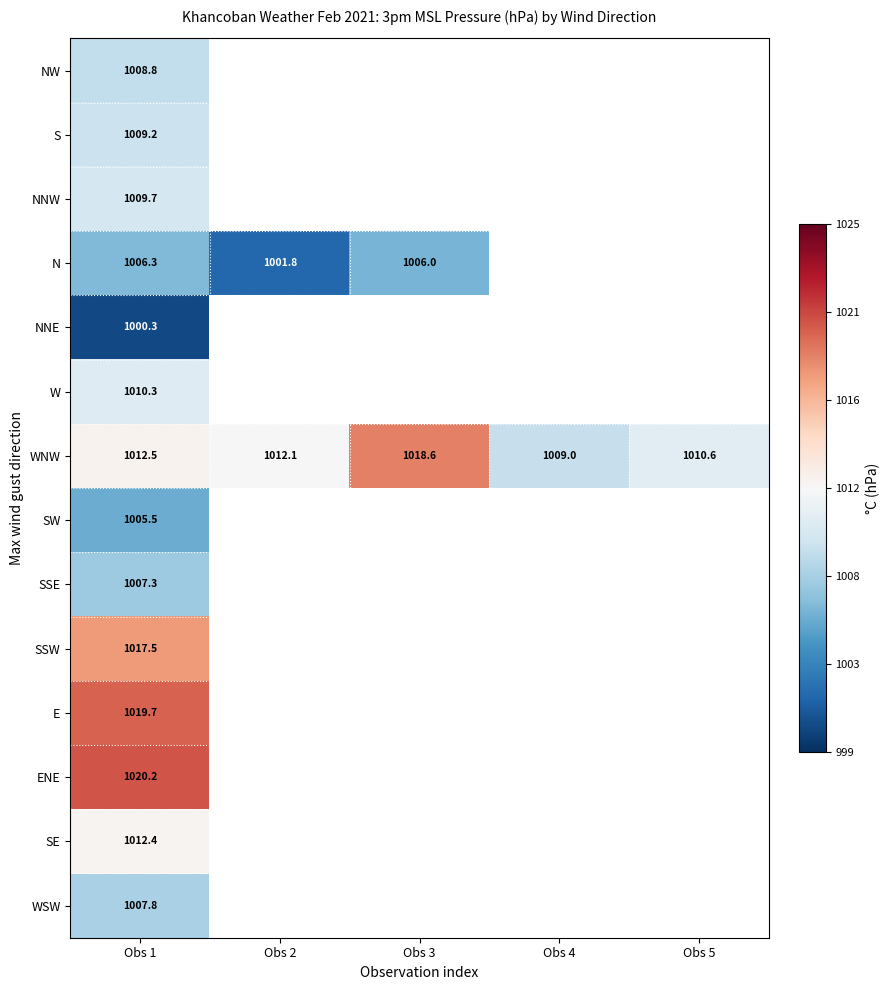

At which label does WNW first exceed 1012?

Obs 1